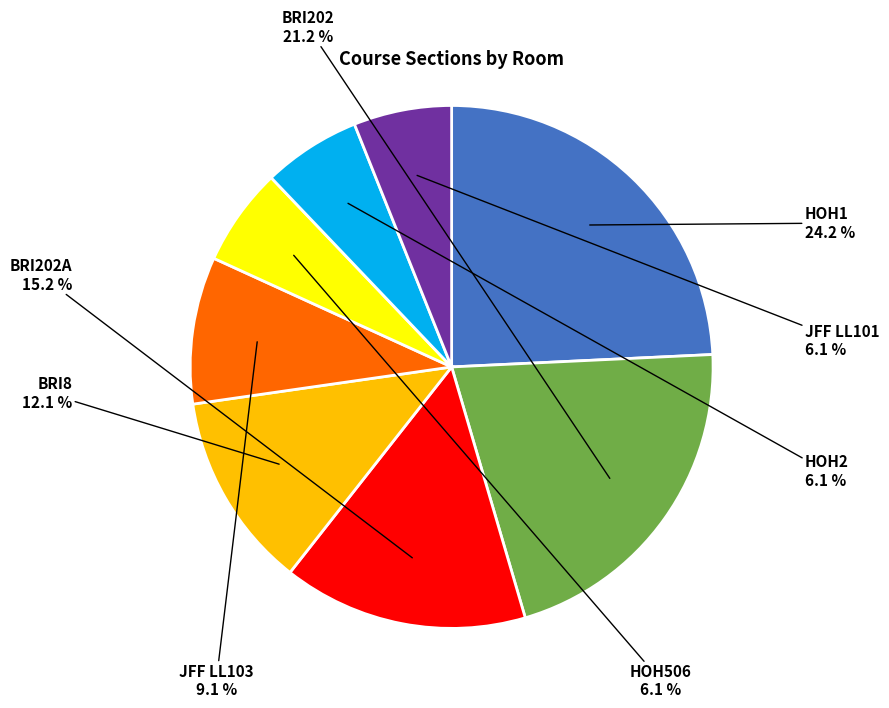

Is there a majority slice in this chart?

No